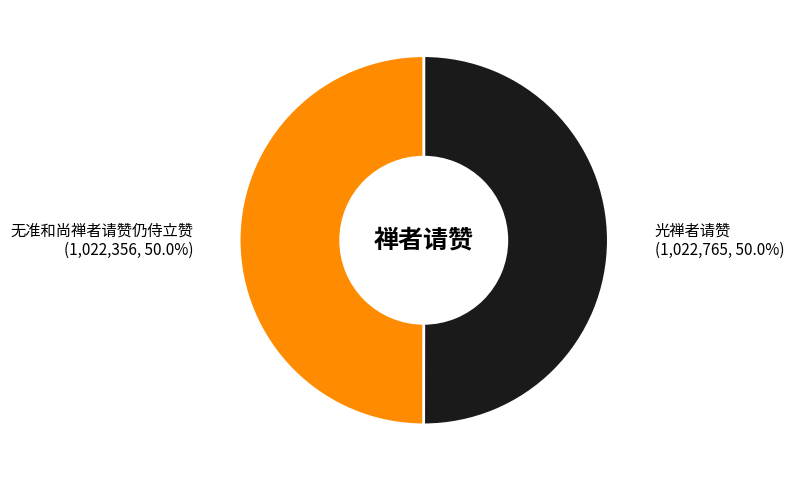

What is the ratio of the value at 无准和尚禅者请赞仍侍立赞 to the value at 光禅者请赞?

1.0